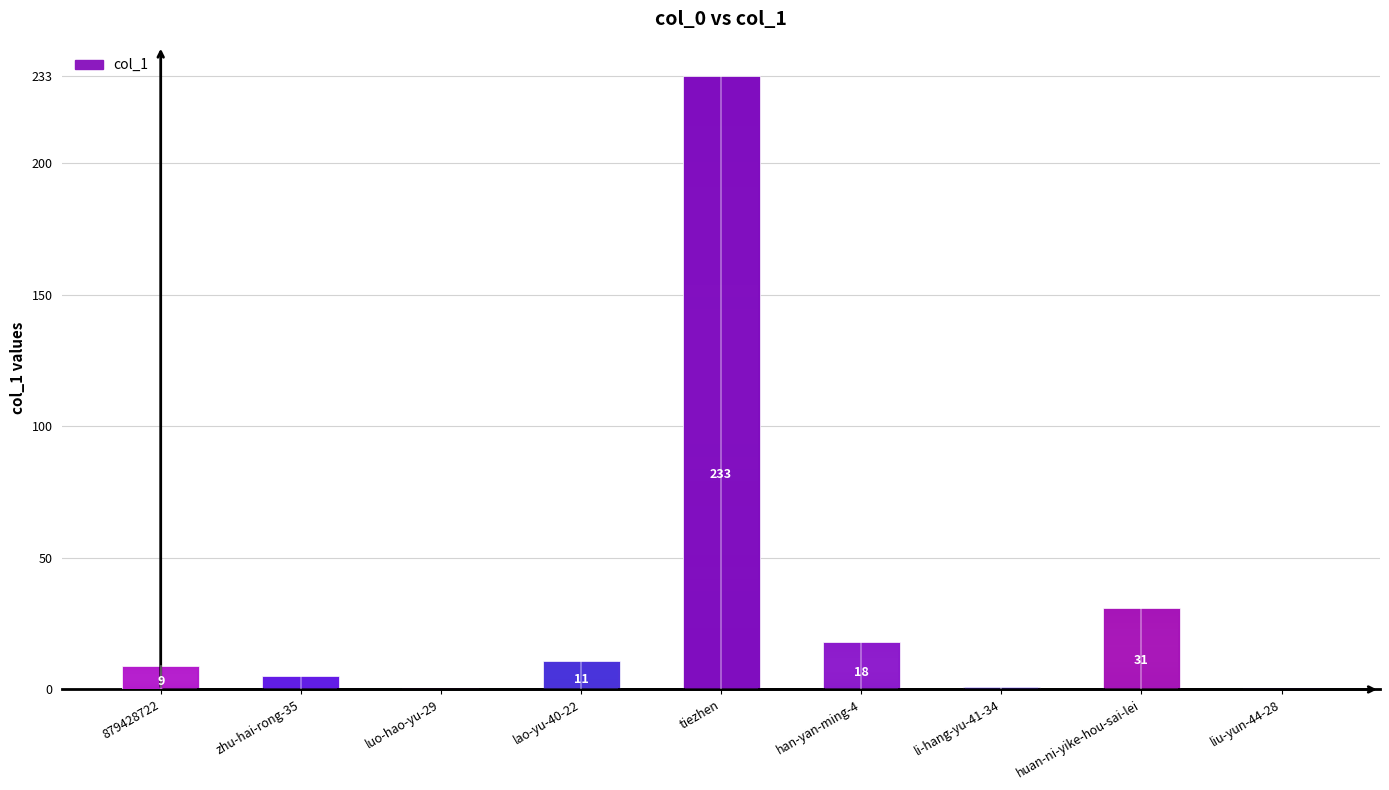

What is the difference between the values at huan-ni-yike-hou-sai-lei and liu-yun-44-28?

31